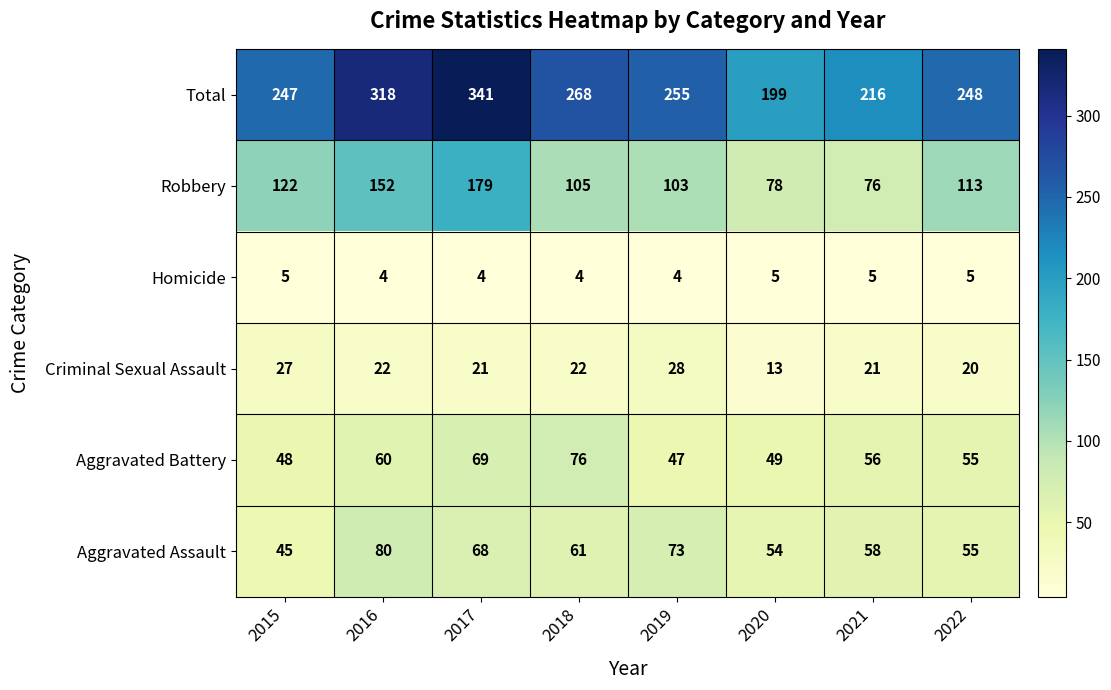

At which category is the sum across all series the highest?

2017